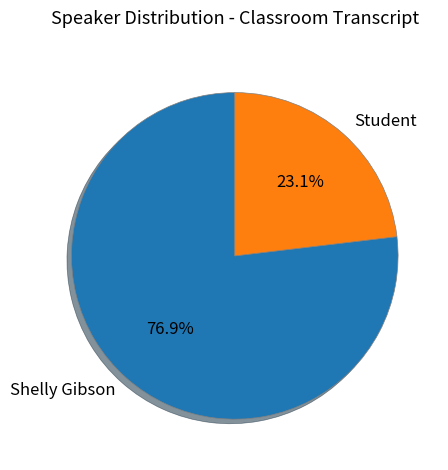

Between Shelly Gibson and Student, which is larger?

Shelly Gibson